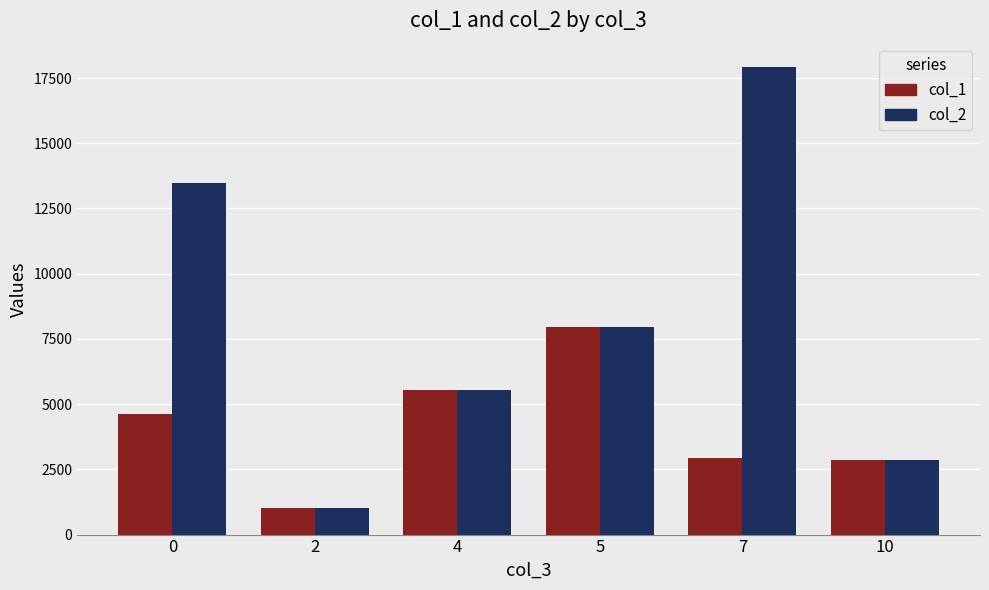

What is the value of the col_2 bar at the 2nd from the left?

1021.0